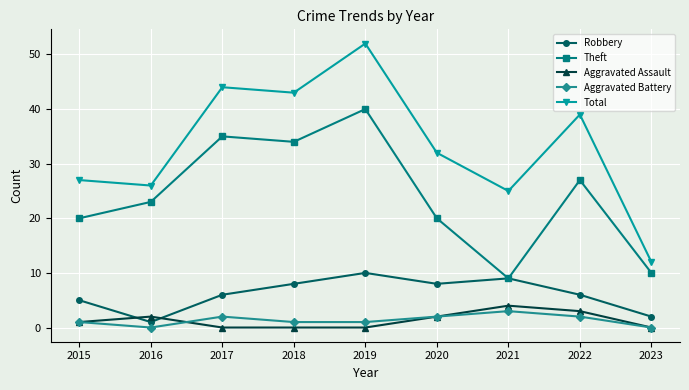

What is the difference between the highest and lowest values at 2019?

52